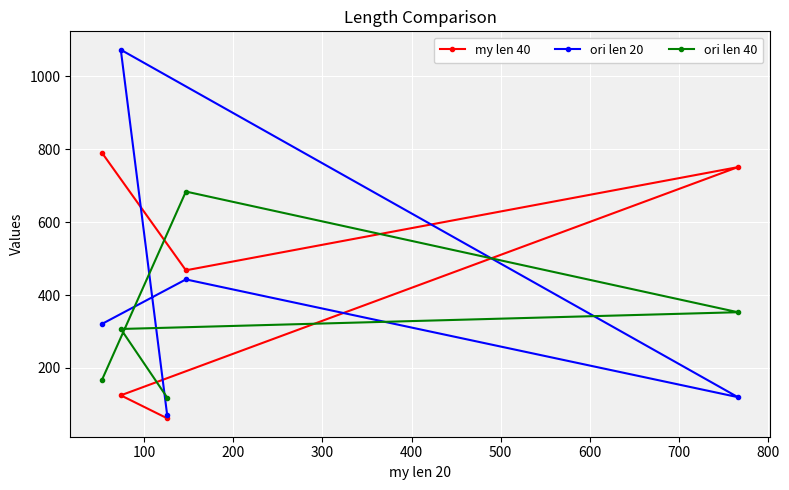

True or false: ori len 20 and ori len 40 cross at least once.

True